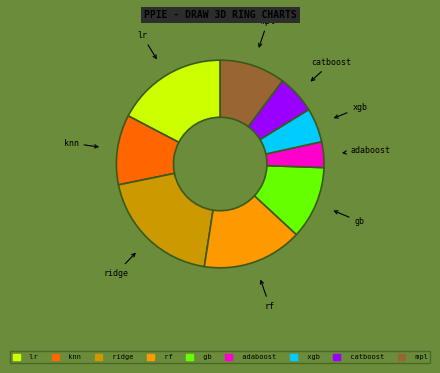

Is the sum of lr and rf greater than half?

No